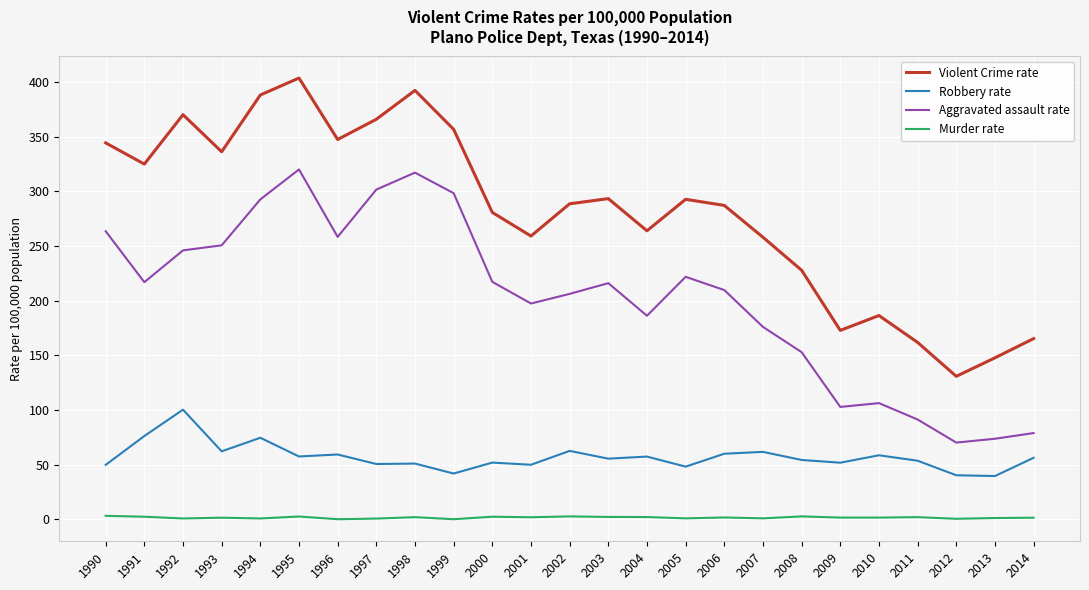

True or false: Aggravated assault rate has a value of 209.6 at 2006.

True